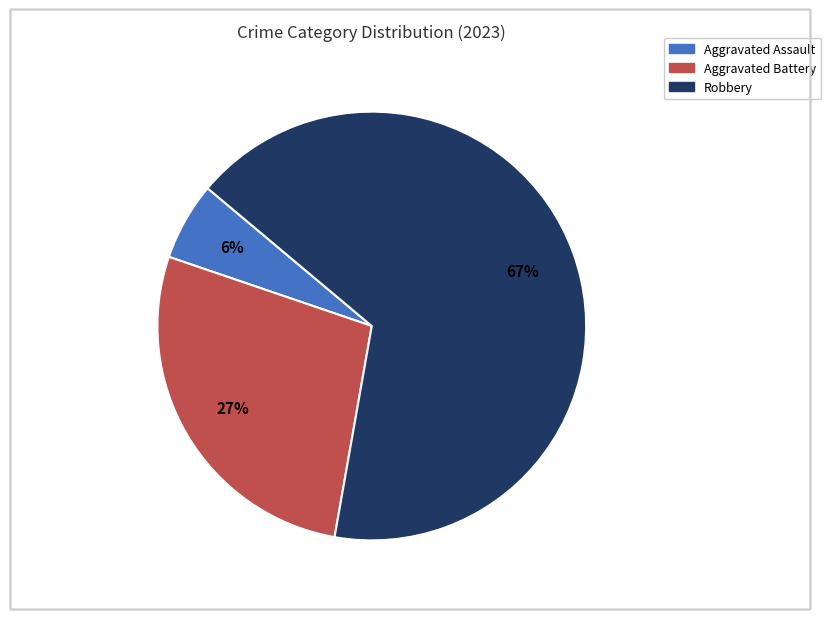

To the nearest percent, what is the average slice percentage?

33%